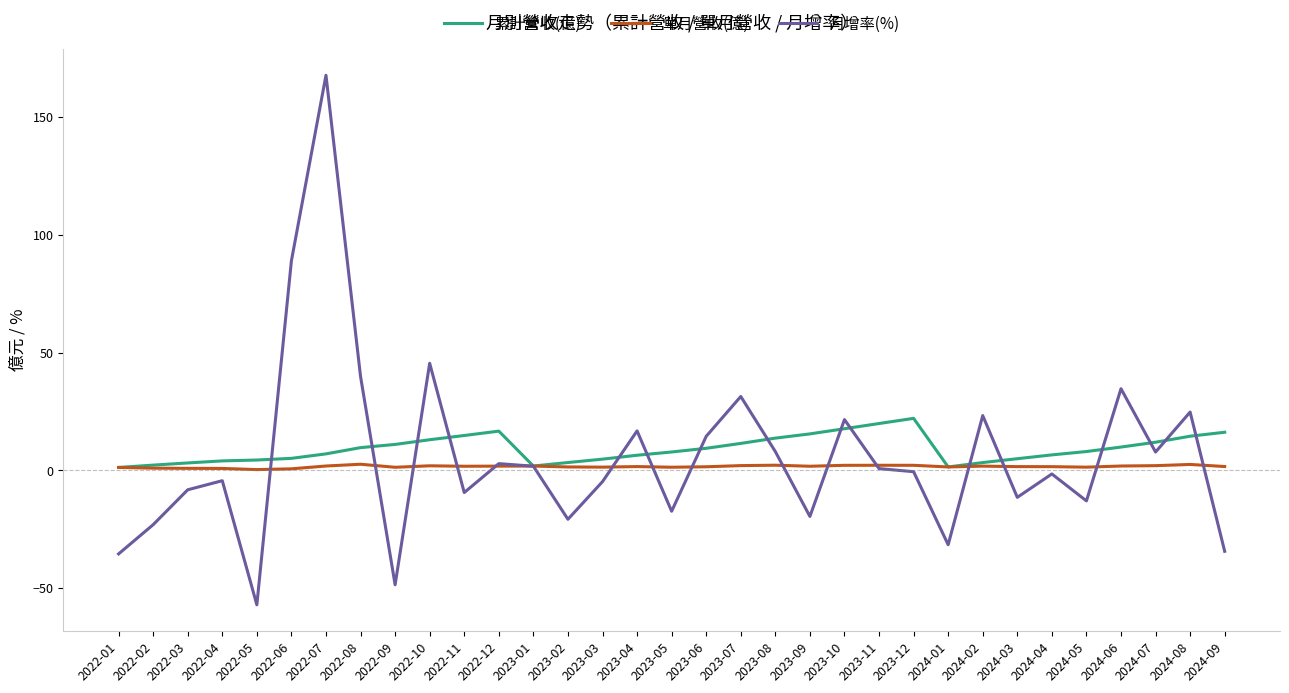

What position from the right is 2023-08?

14